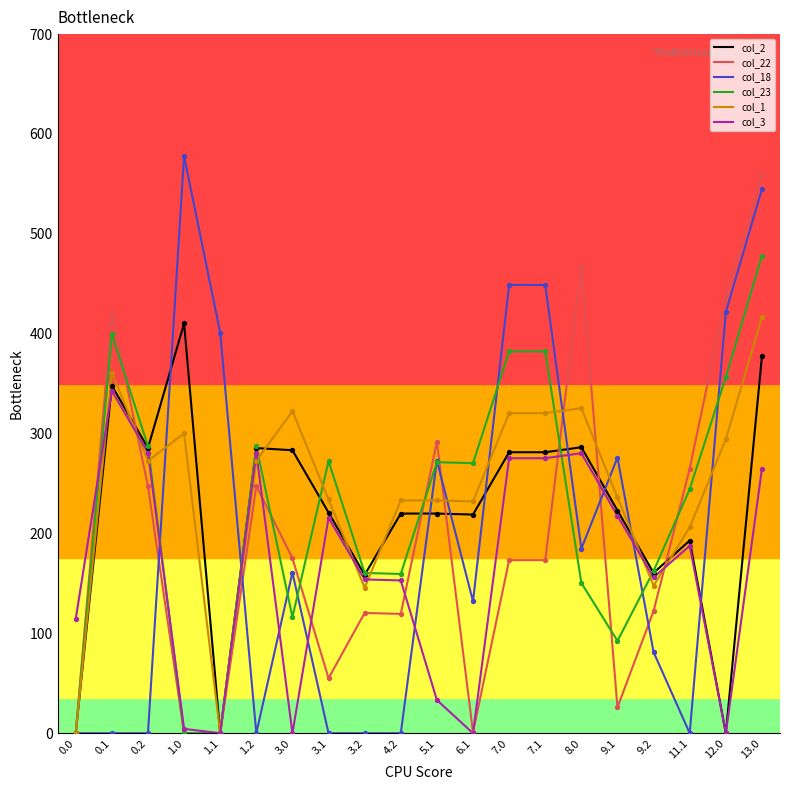

What is the difference between the highest and lowest values at 3.1?

272.4